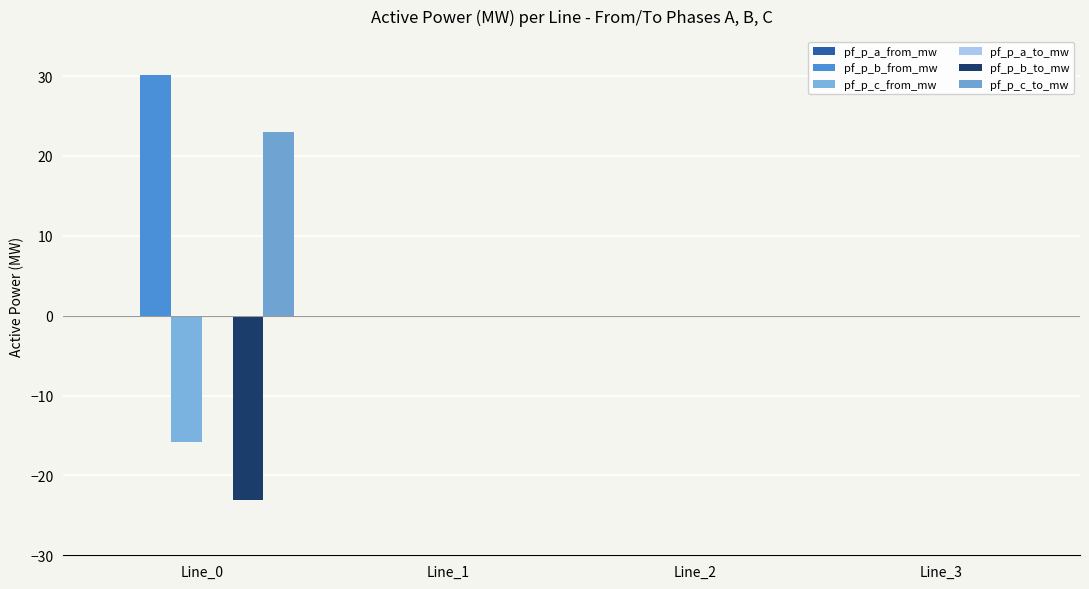

How many series are shown in this chart?

6